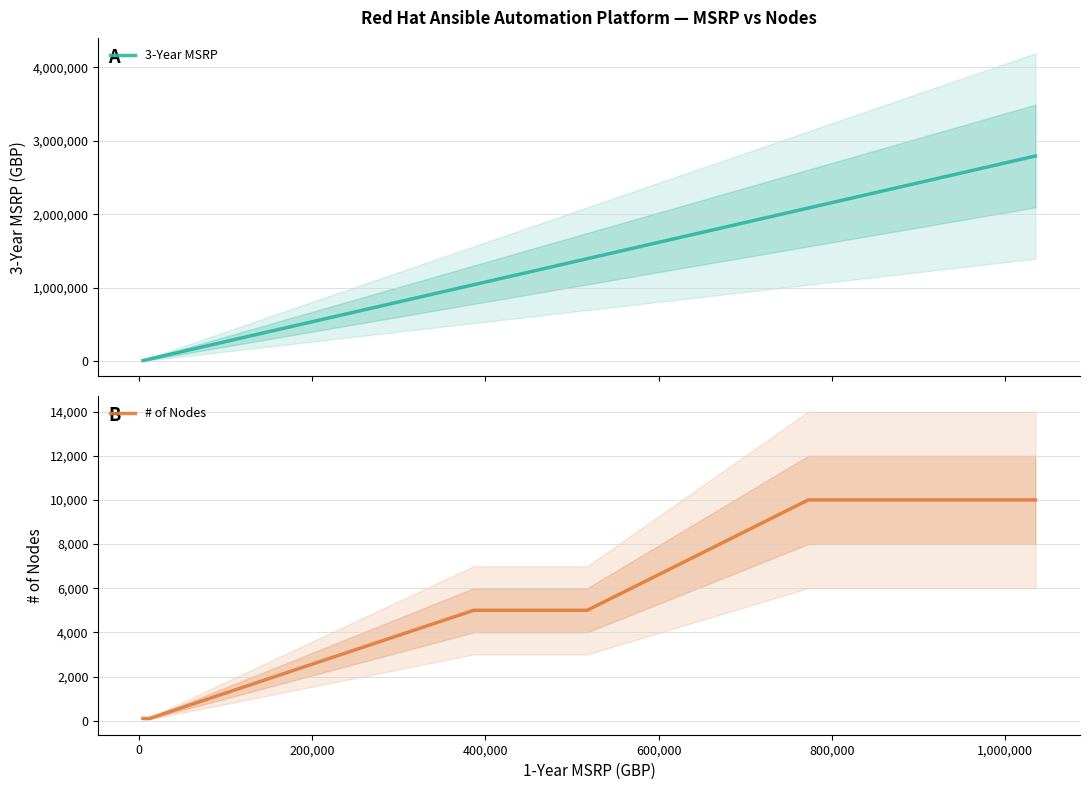

True or false: 3-Year MSRP has more than 2 interior local peaks.

False